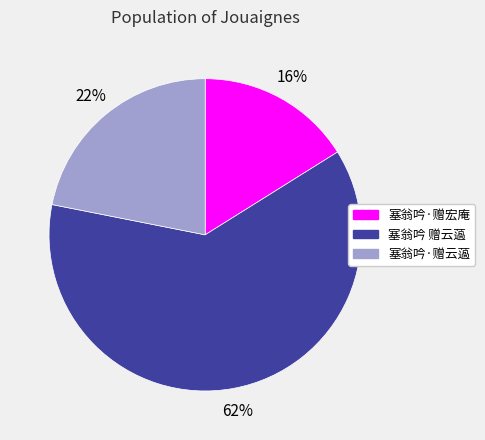

To the nearest percent, what is the average slice percentage?

33%